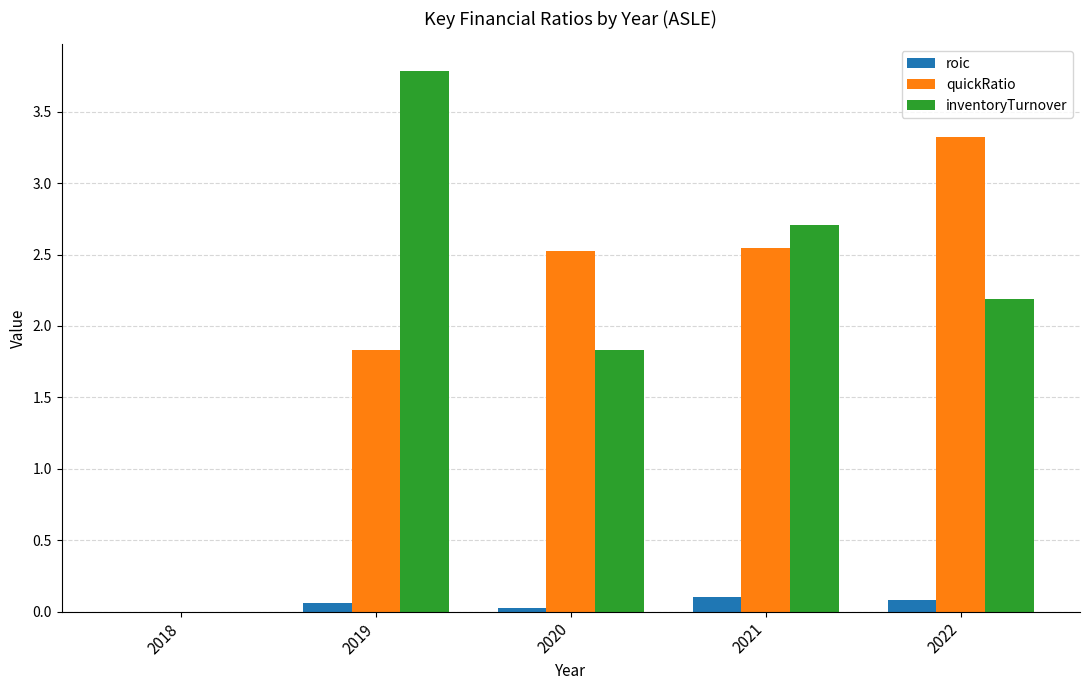

What is the difference between the inventoryTurnover values at 2018 and 2020?

1.8